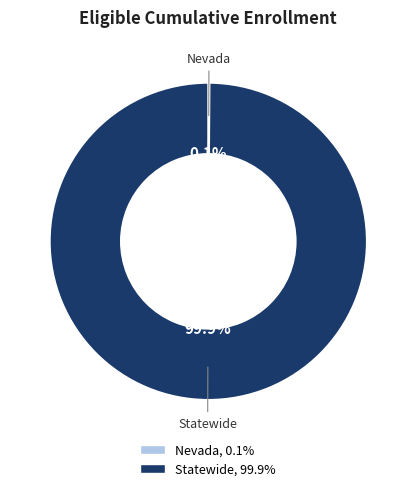

Is it true that Statewide is 100% of the pie?

True